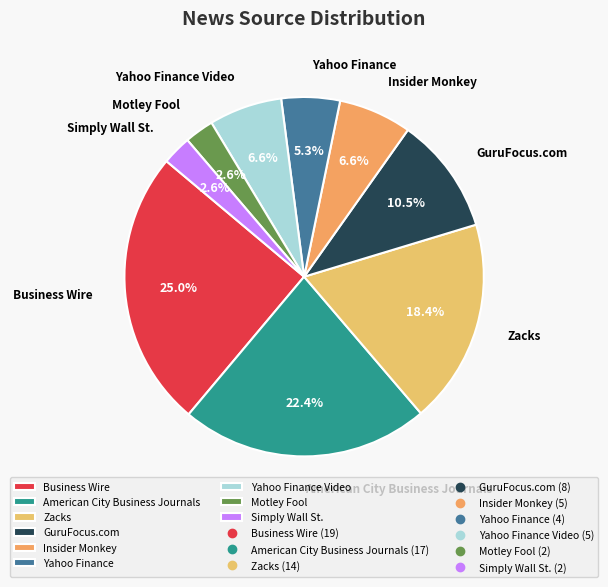

What percentage do American City Business Journals and Business Wire together represent?

47.4%